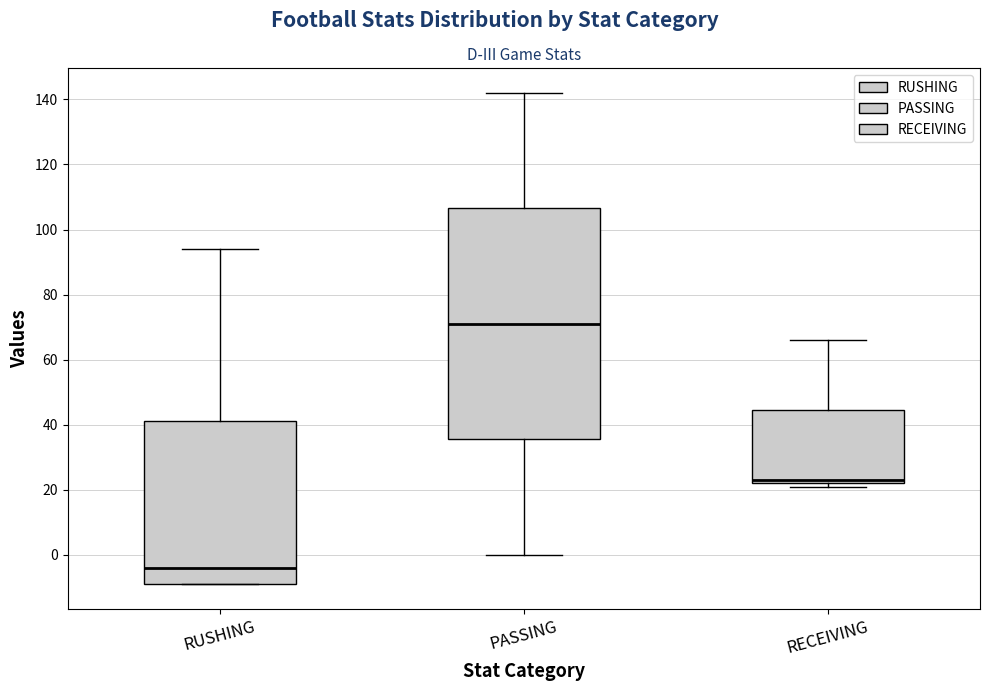

Where does the median line of the box for RUSHING sit on the y-axis? The values are not printed on the chart, so give them approximately, as read against the axis.

-4